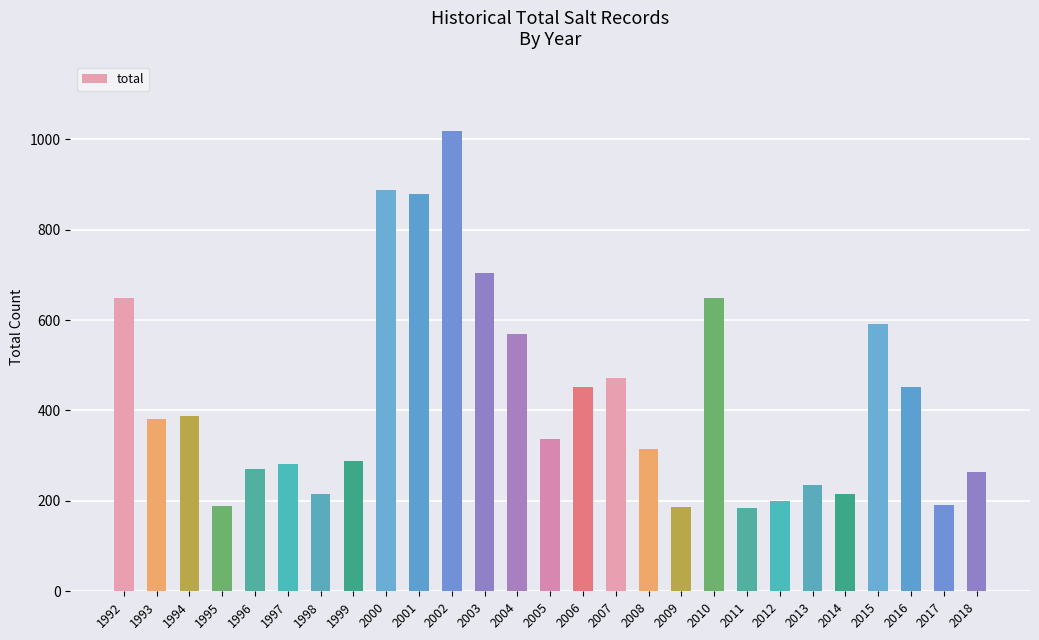

What is the sum of the values at 2010 and 2013?

882